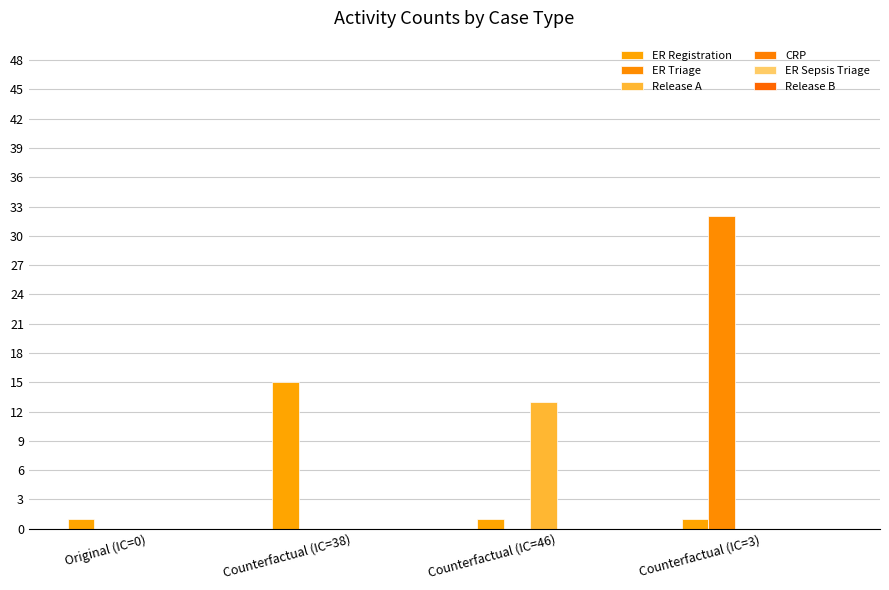

At how many categories does at least one series exceed 25?

1